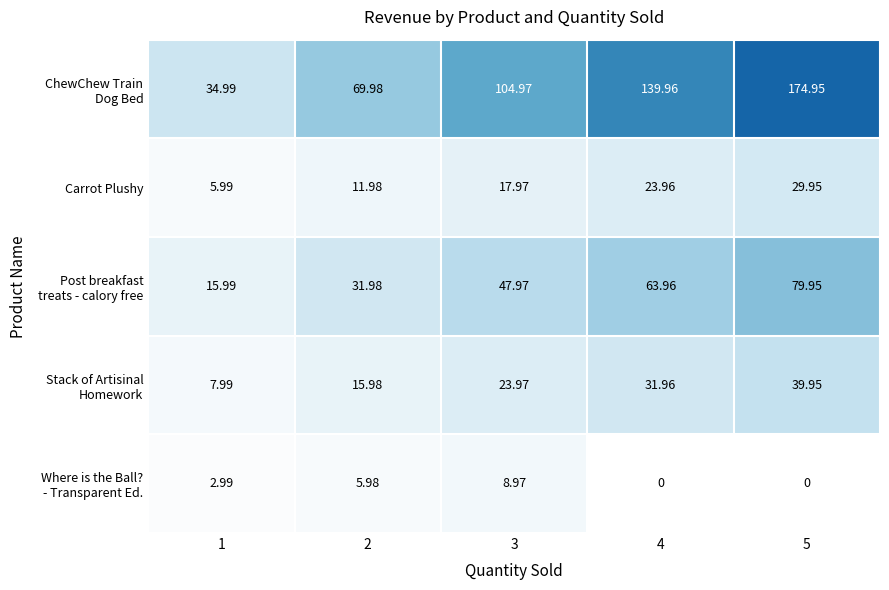

What is the difference between the highest and lowest values at 1?

32.0